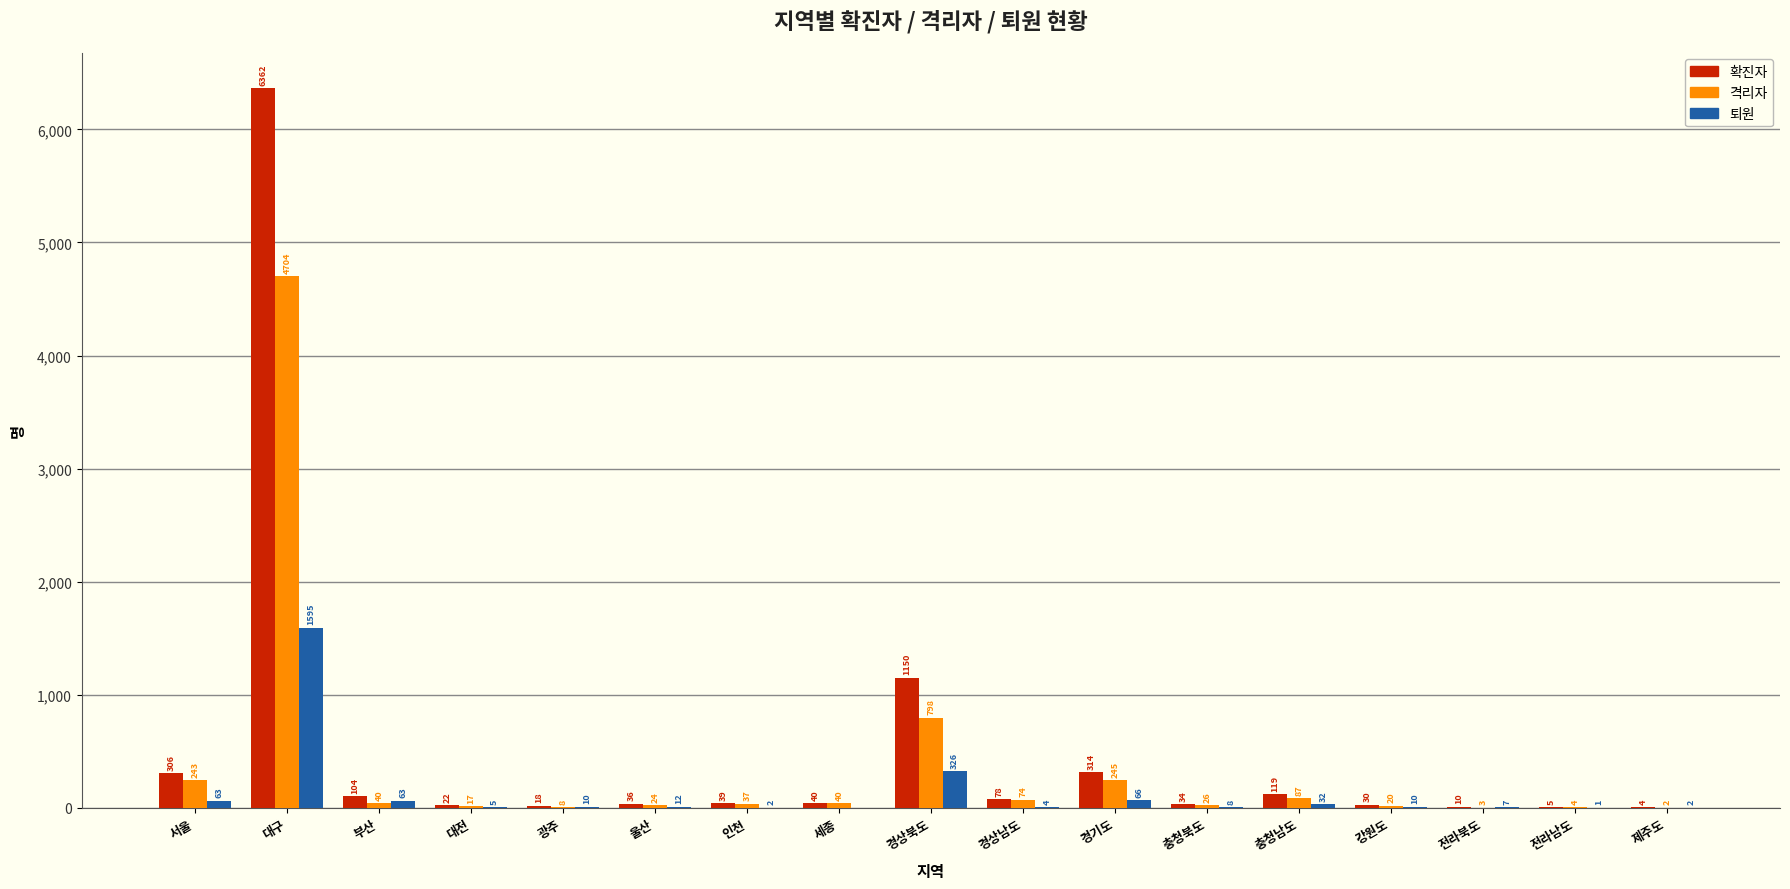

Which series has the widest spread of values?

확진자